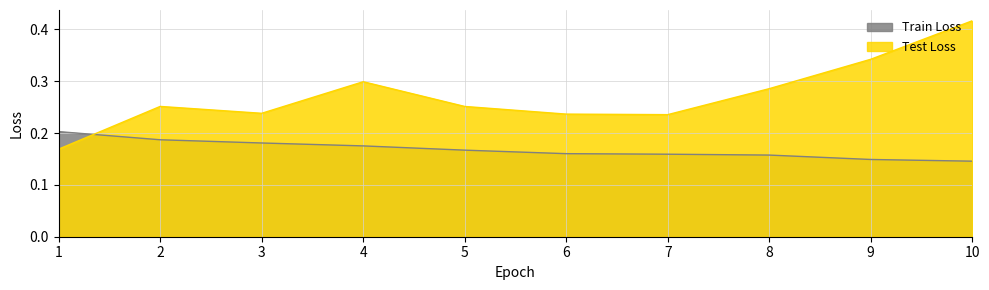

How many intersections are there between Train Loss and Test Loss?

1